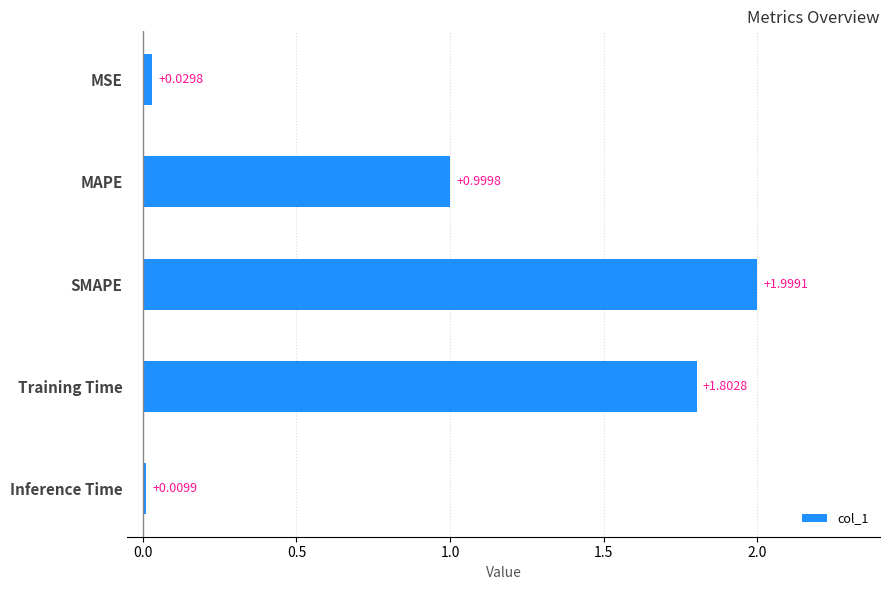

Count the number of categories in the chart.

5